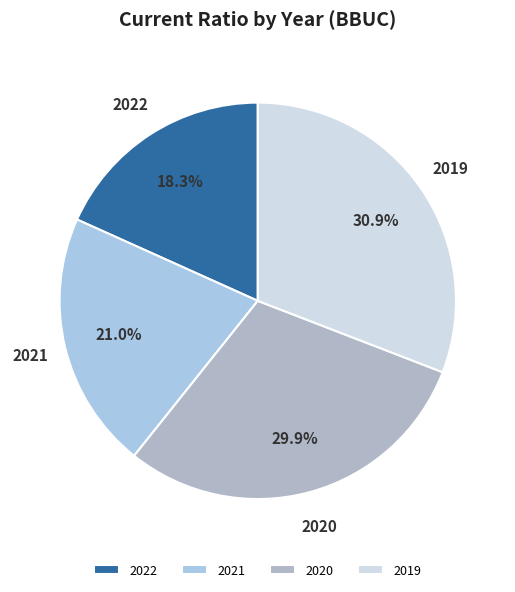

Does 2021 represent more than half of the total?

No